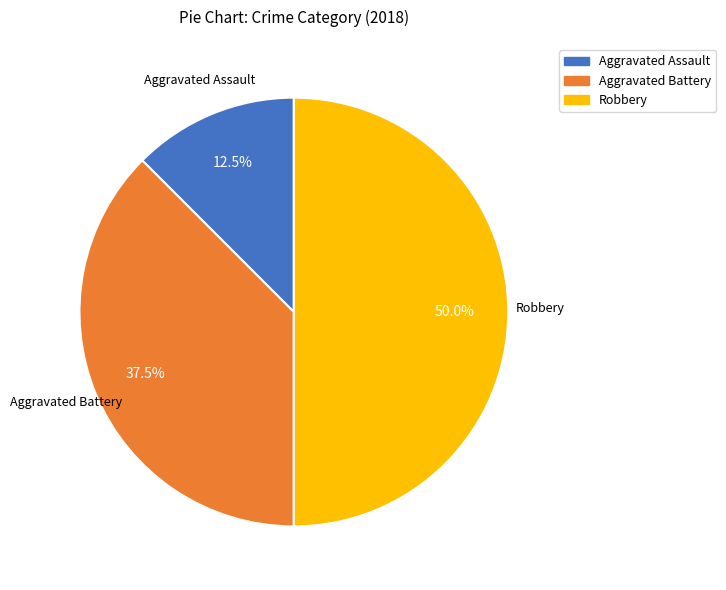

Count the number of slices in the pie.

3